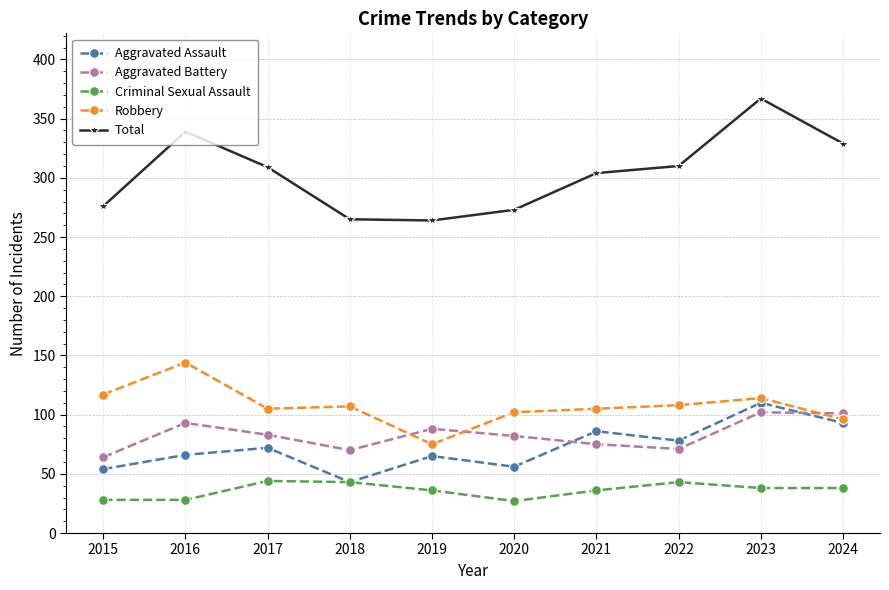

Between 2015 and 2019, which series saw the biggest shift?

Robbery